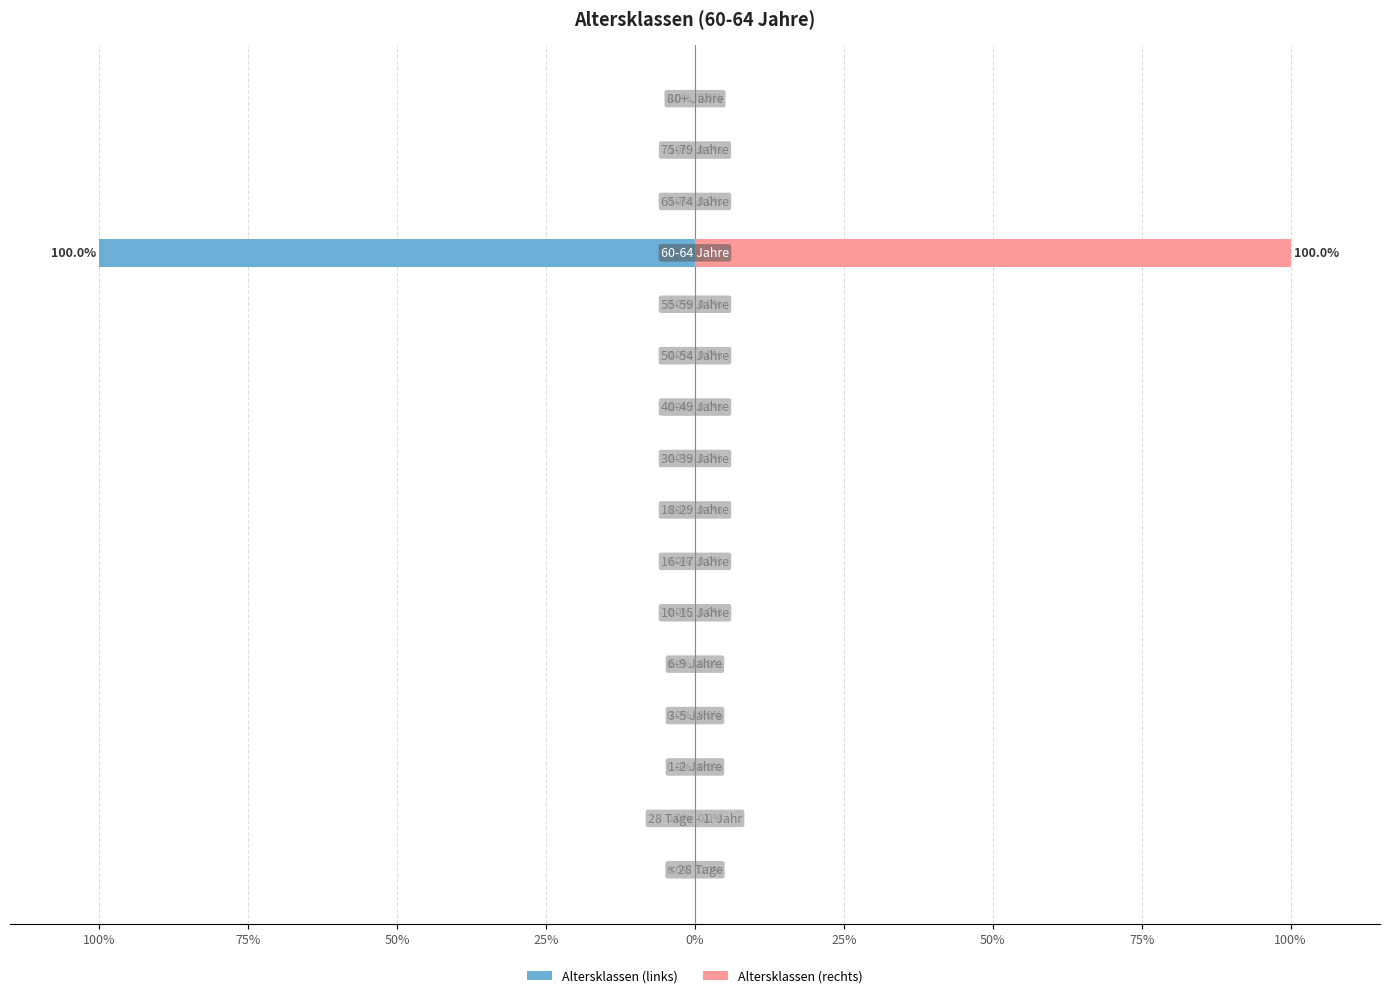

How many distinct data groups are displayed?

2